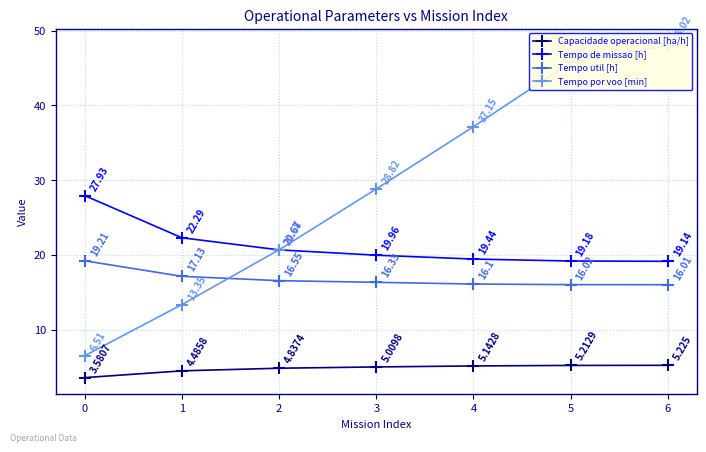

Which series has the largest range (max minus min)?

Tempo por voo [min]